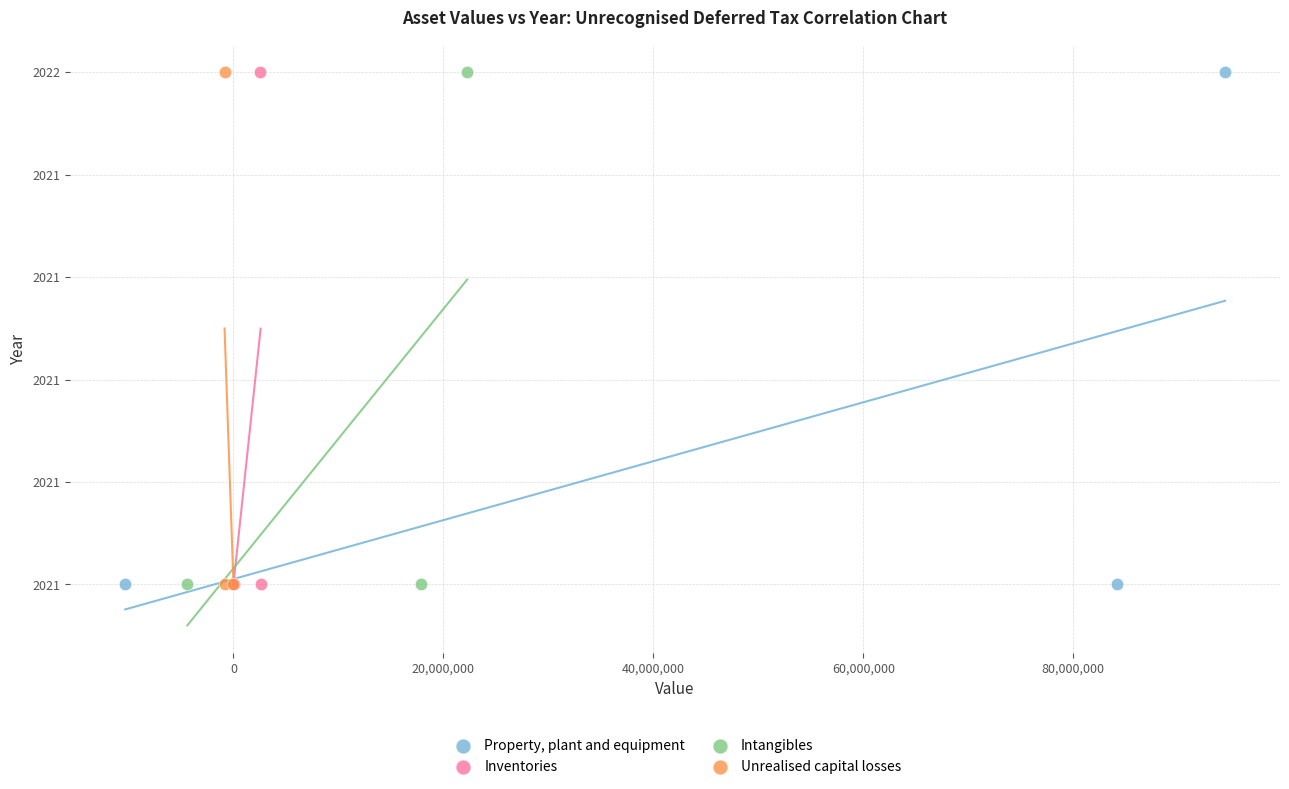

What are all the series names shown in the legend?

Property, plant and equipment, Inventories, Intangibles, Unrealised capital losses